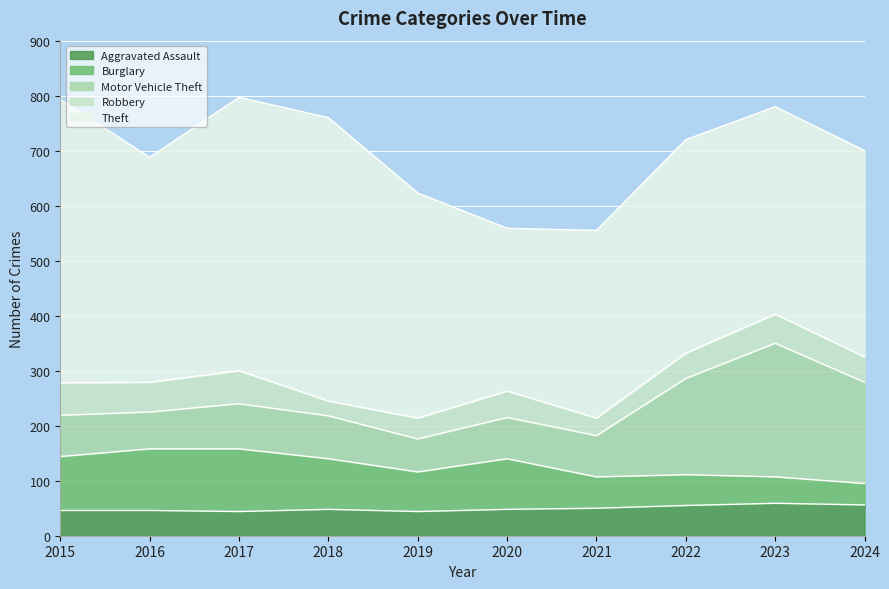

Which category has the lowest value in the Robbery series?

2018